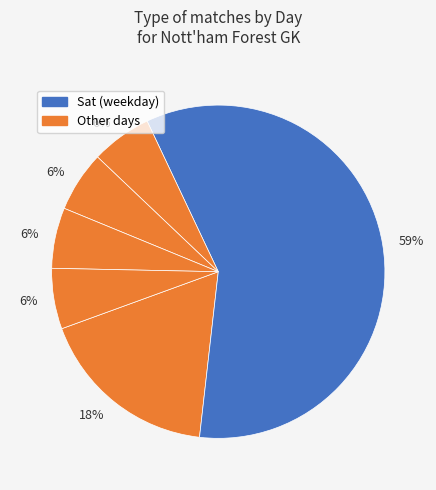

How many segments does this pie chart have?

6